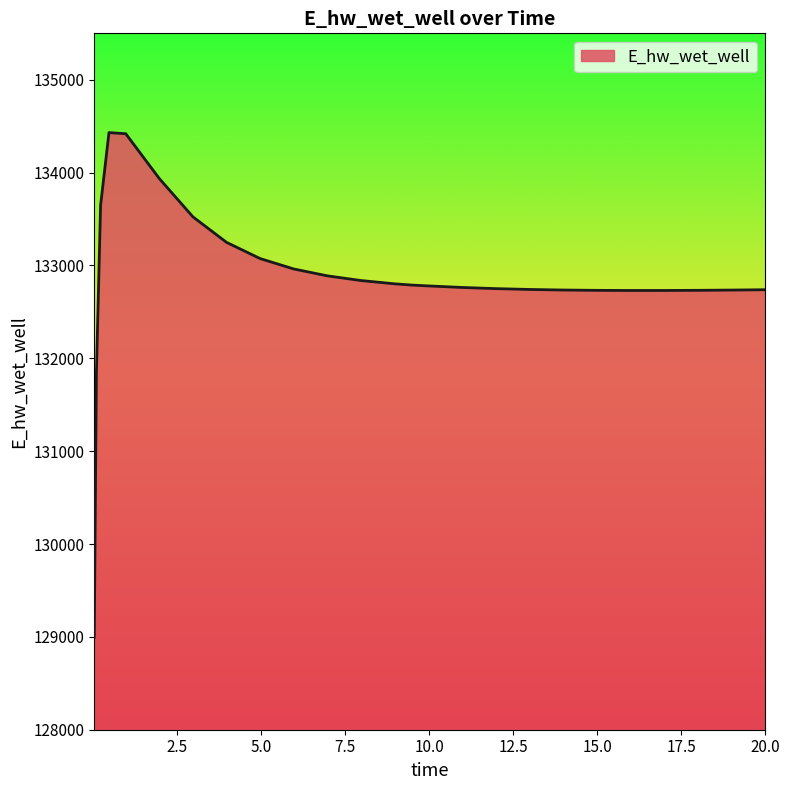

What is the difference between the maximum and minimum values?

5434.0